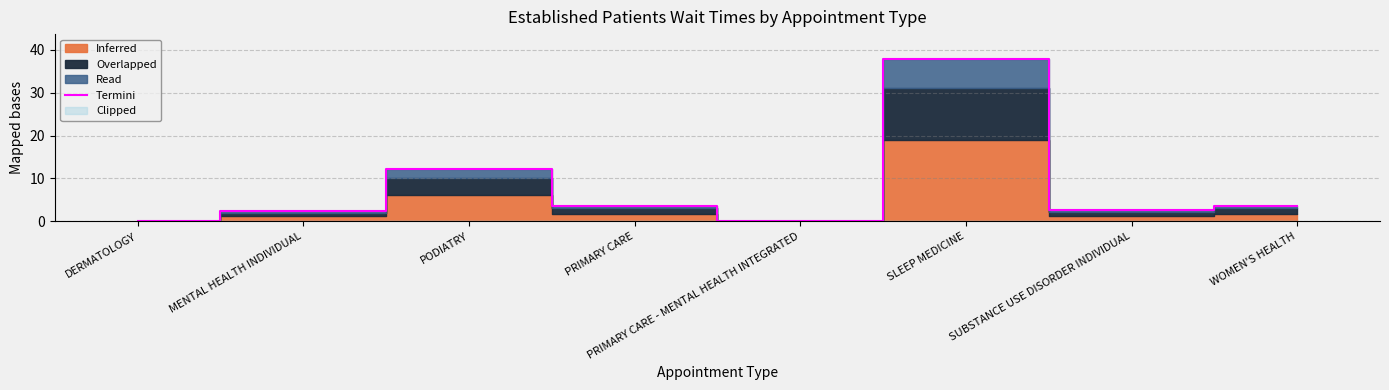

What is the difference between the maximum and minimum values?

38.0